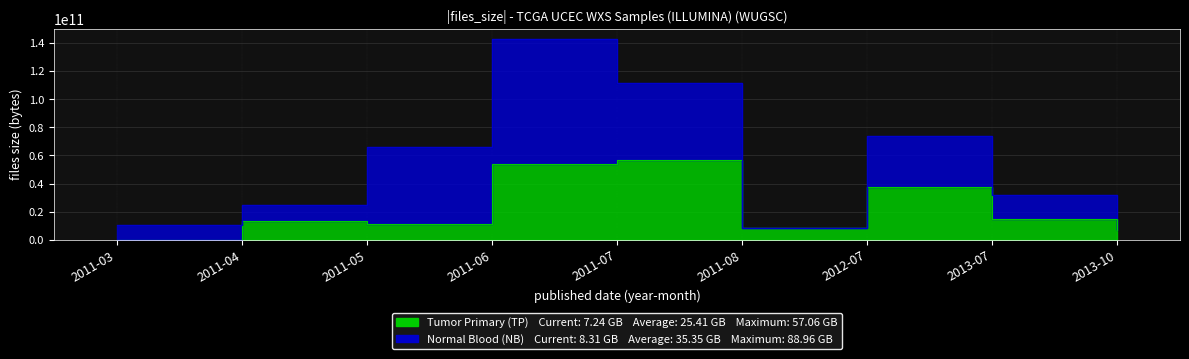

True or false: the data shows 37900443694 at 2012-07.

True